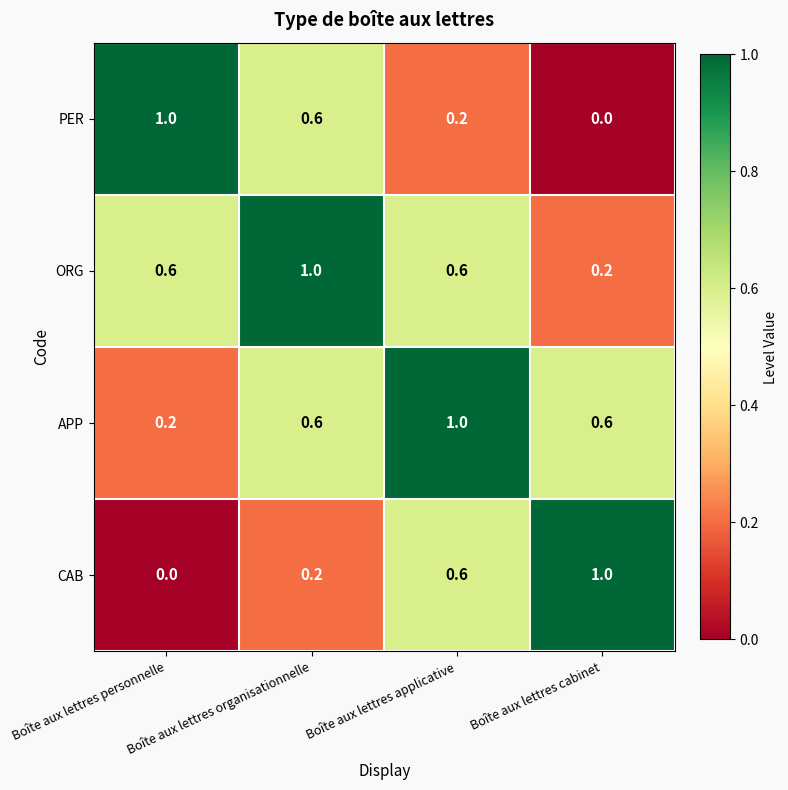

The ORG series shows 0.8 at Boîte aux lettres personnelle. True or false?

False